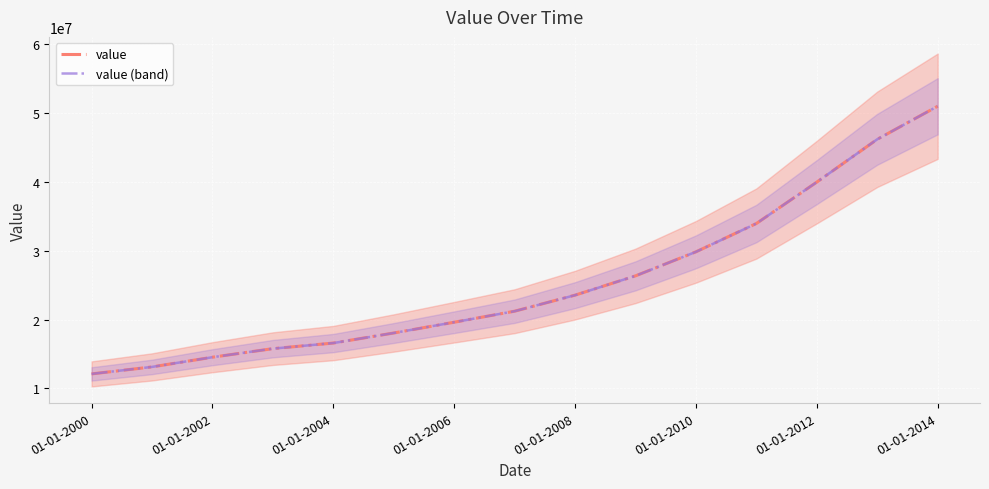

The value of value (band) at 01-01-2000 is 18182352.2. True or false?

False